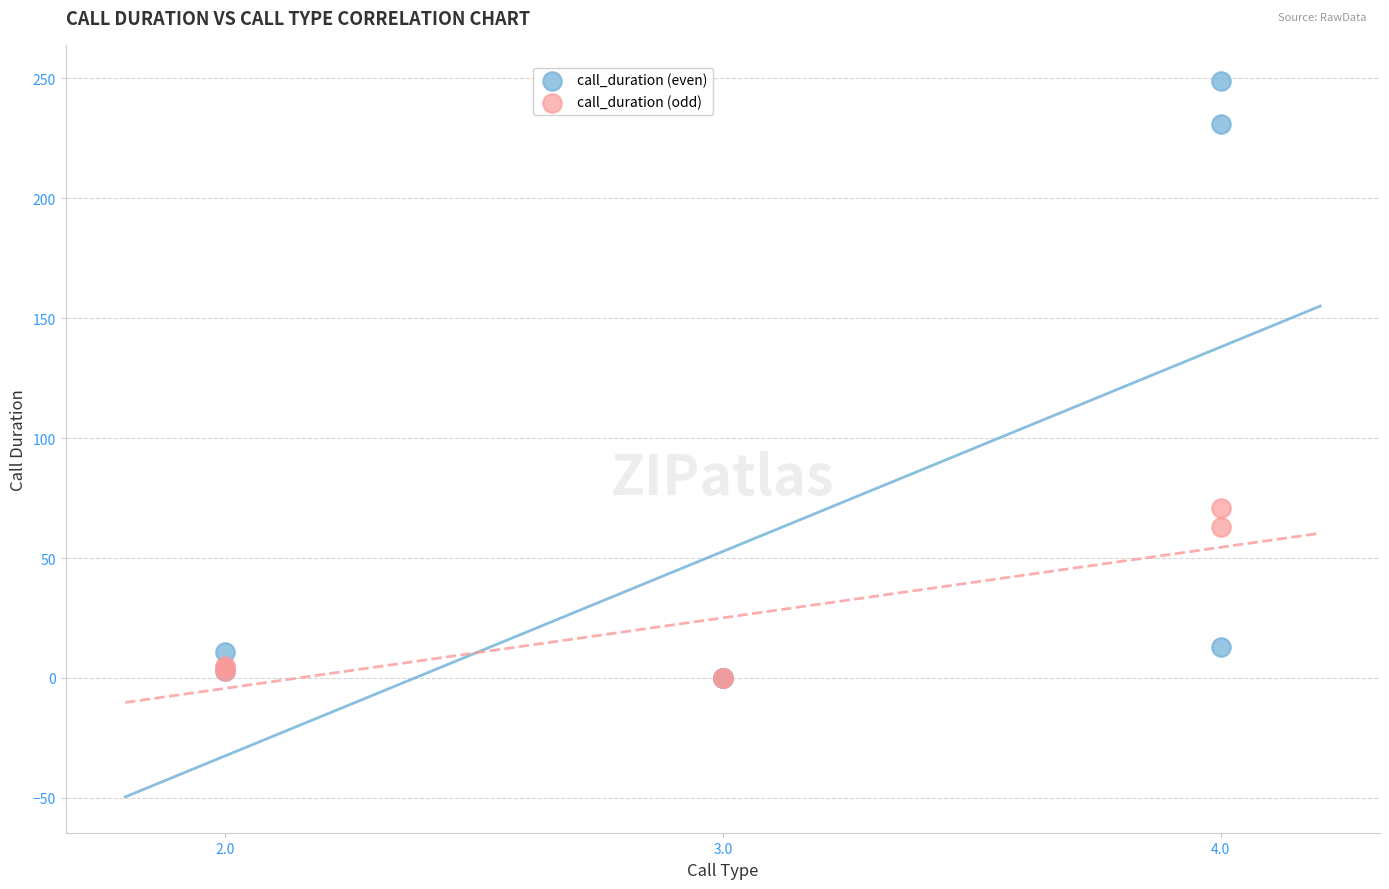

Which series has the widest spread of Y values?

call_duration (even)